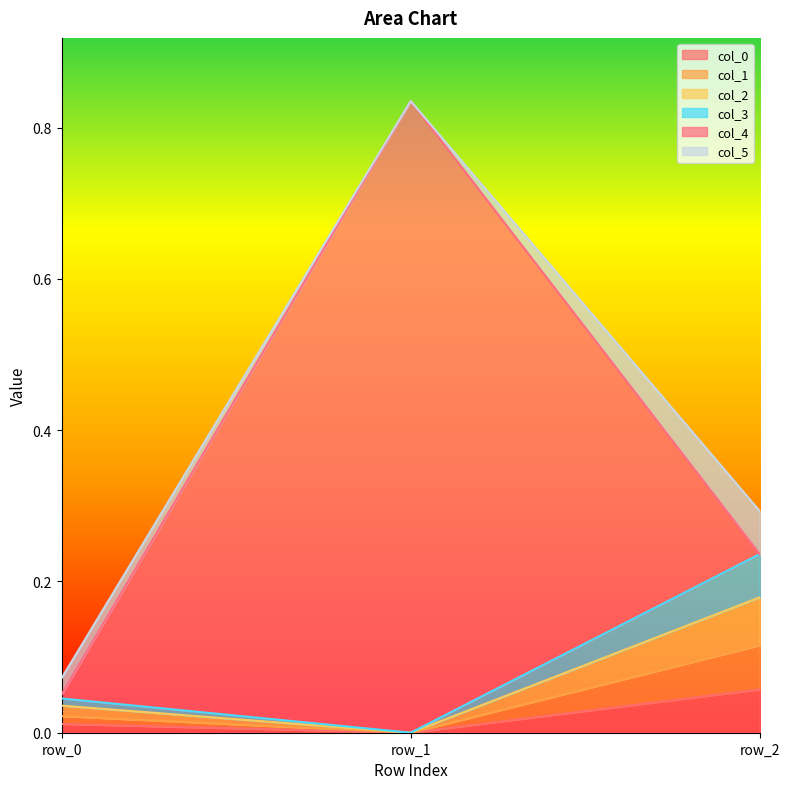

Which series has the widest spread of values?

col_3